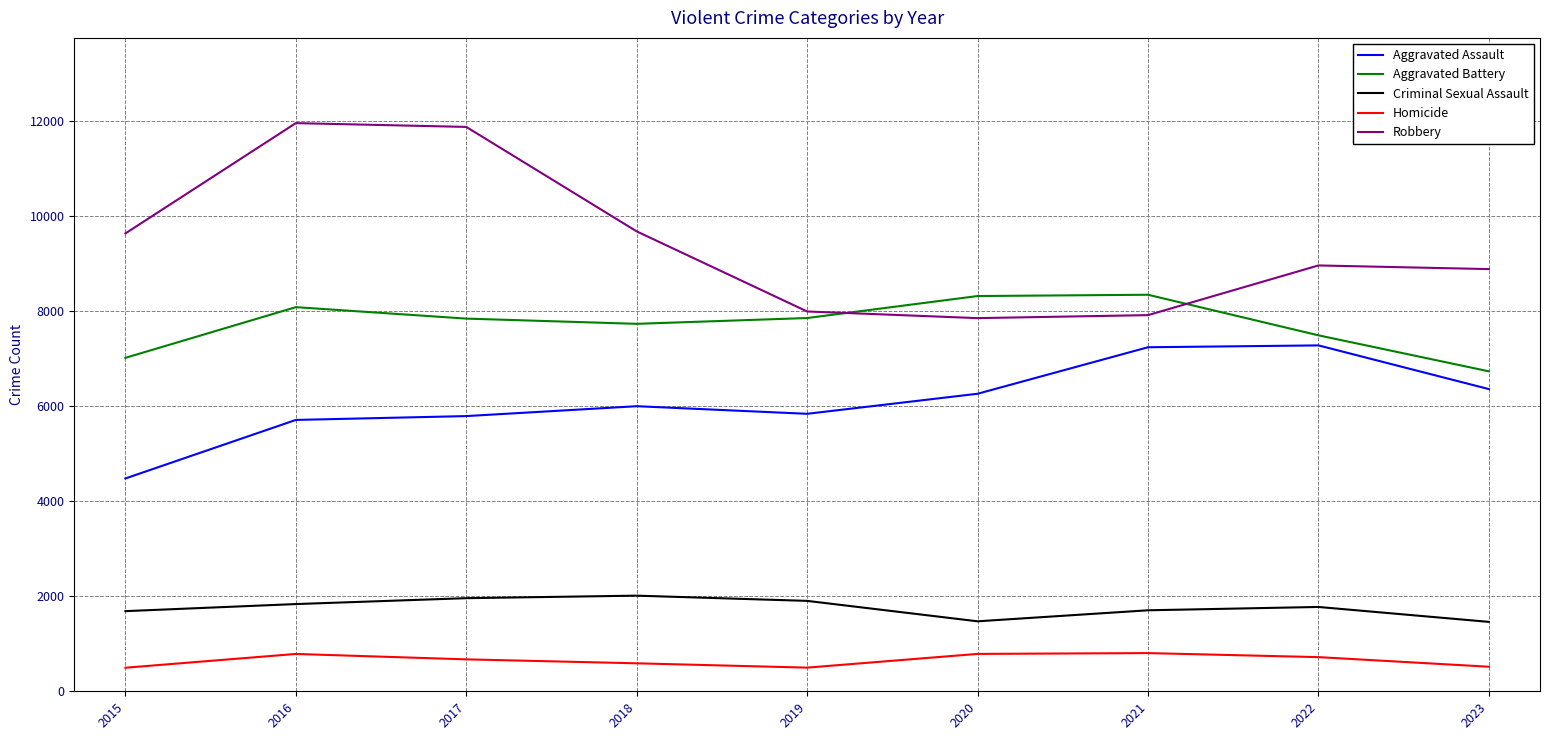

Count the number of categories in the chart.

9